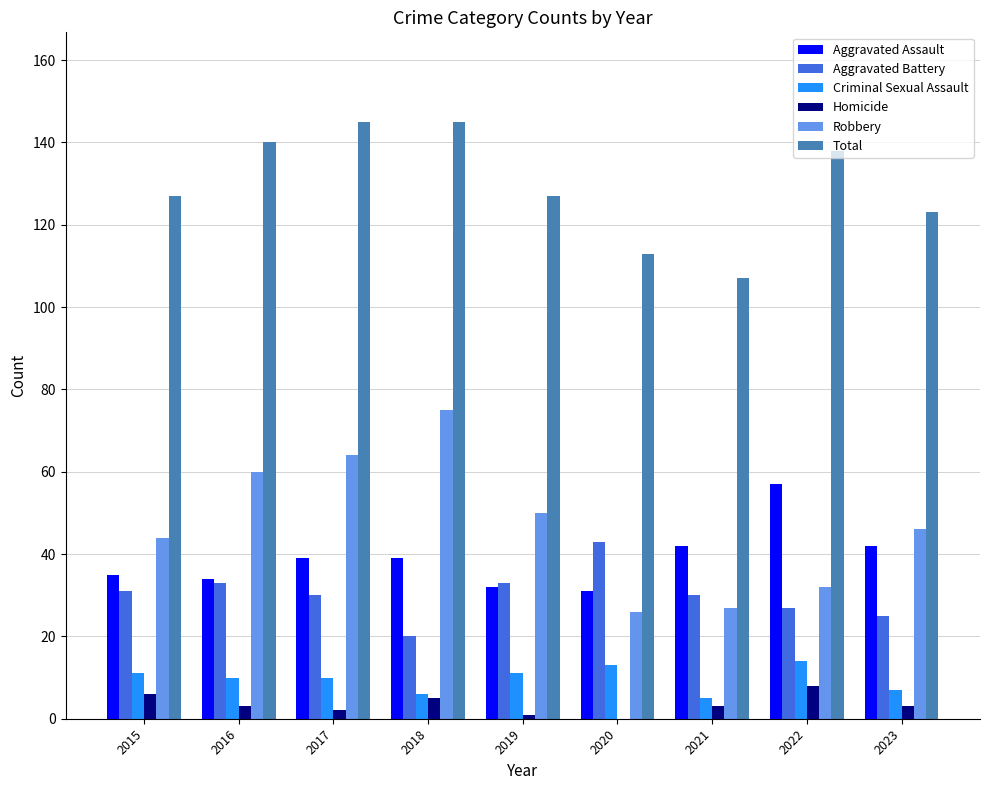

Which series changed the most between 2018 and 2023?

Robbery